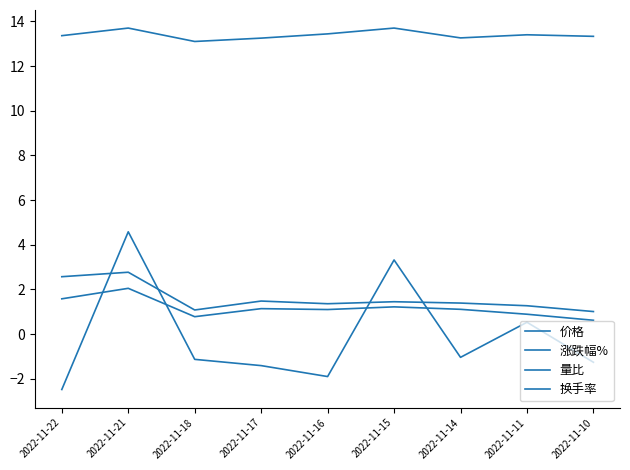

Does the chart have visible grid lines?

No